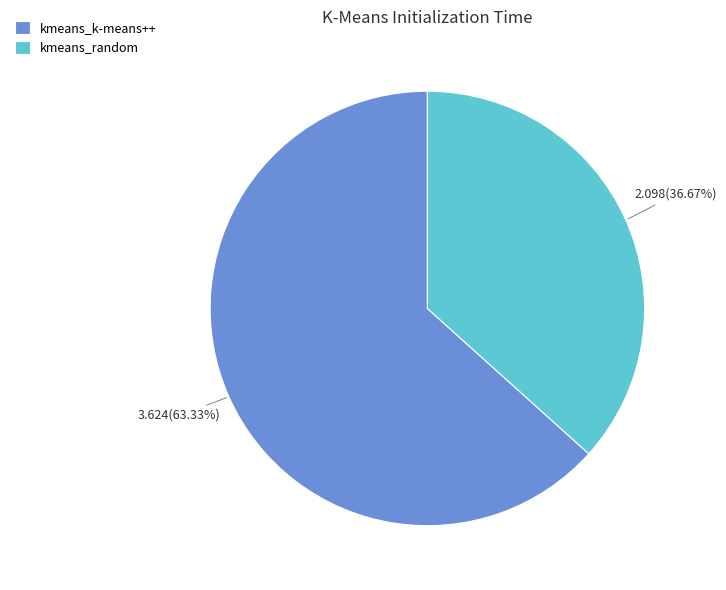

What is the largest slice in the pie chart?

kmeans_k-means++